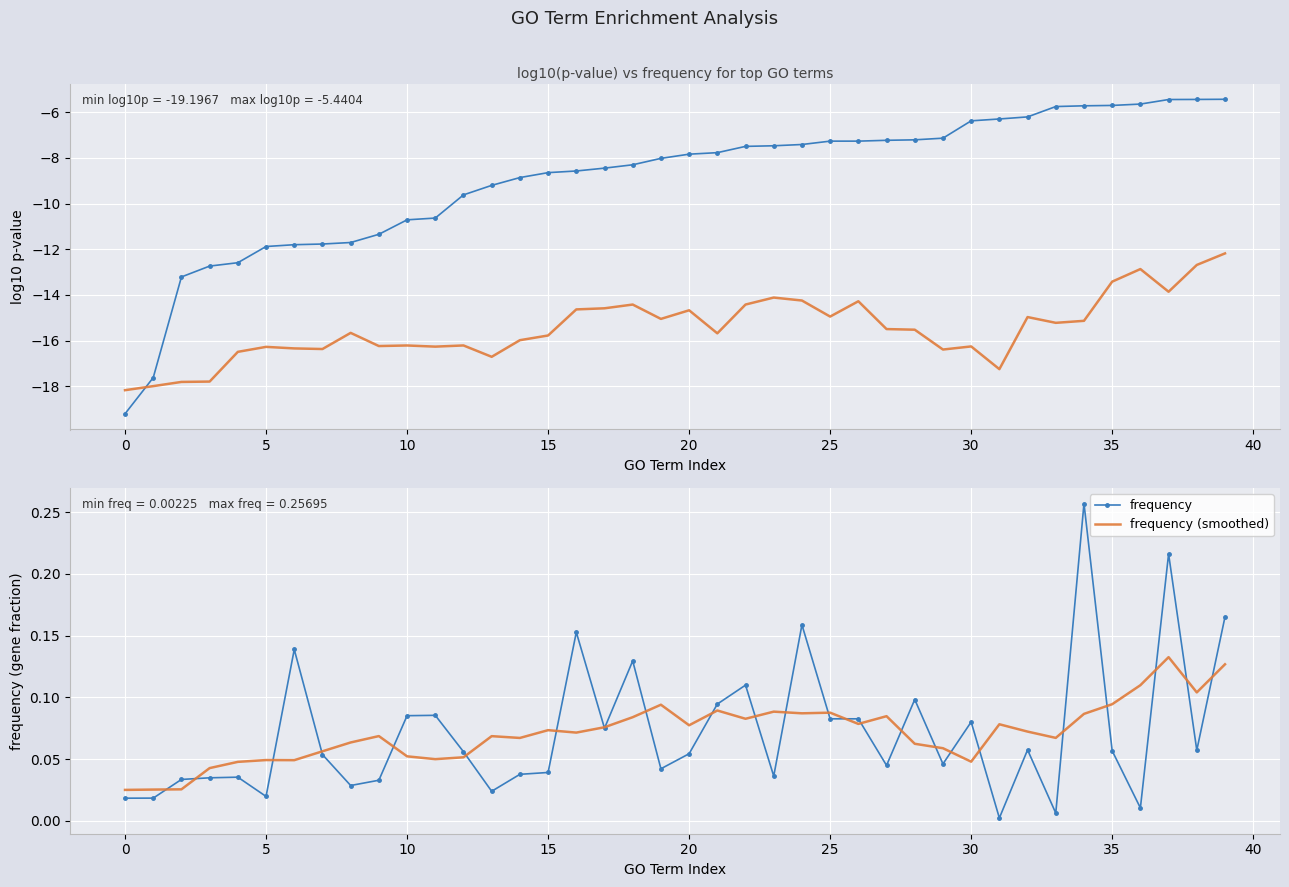

Read the frequency (smoothed, scaled) value at 32.

-15.0